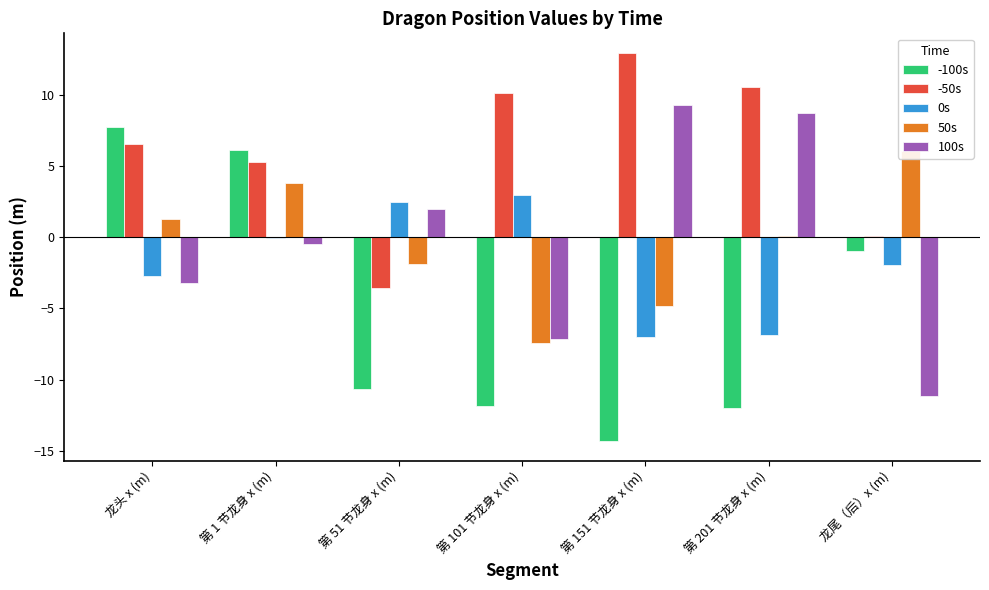

At which label is 50s closest to 0?

第 201 节龙身 x (m)